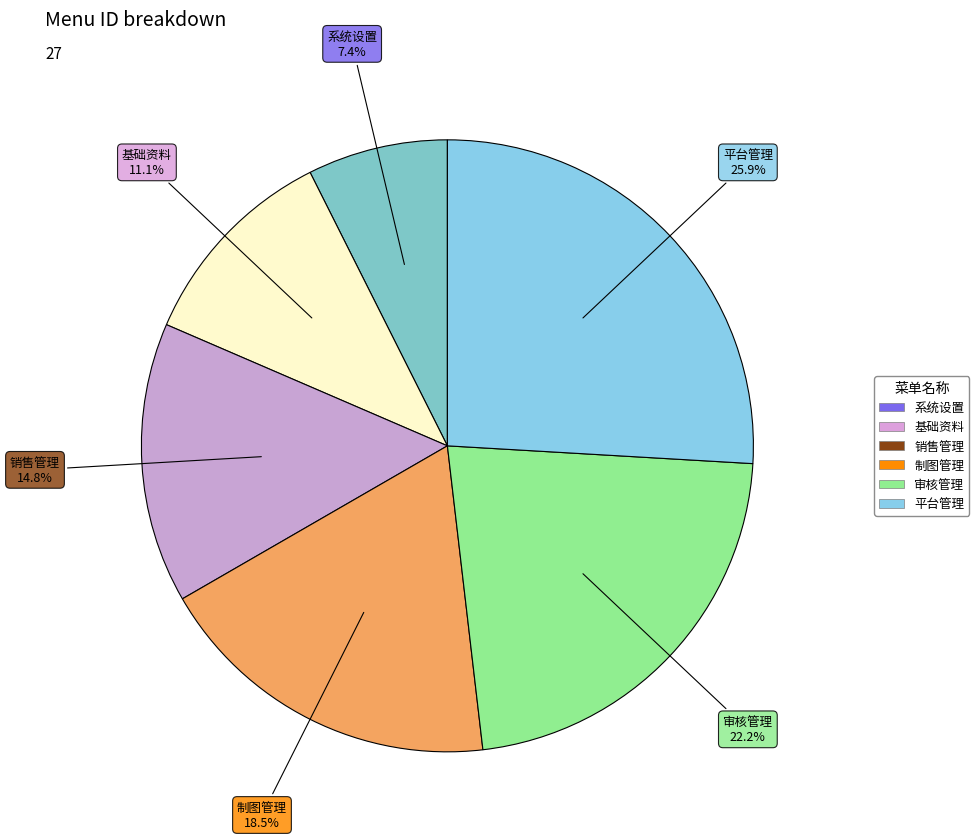

Approximately how many times larger is the value at 平台管理 compared to 制图管理?

1.4